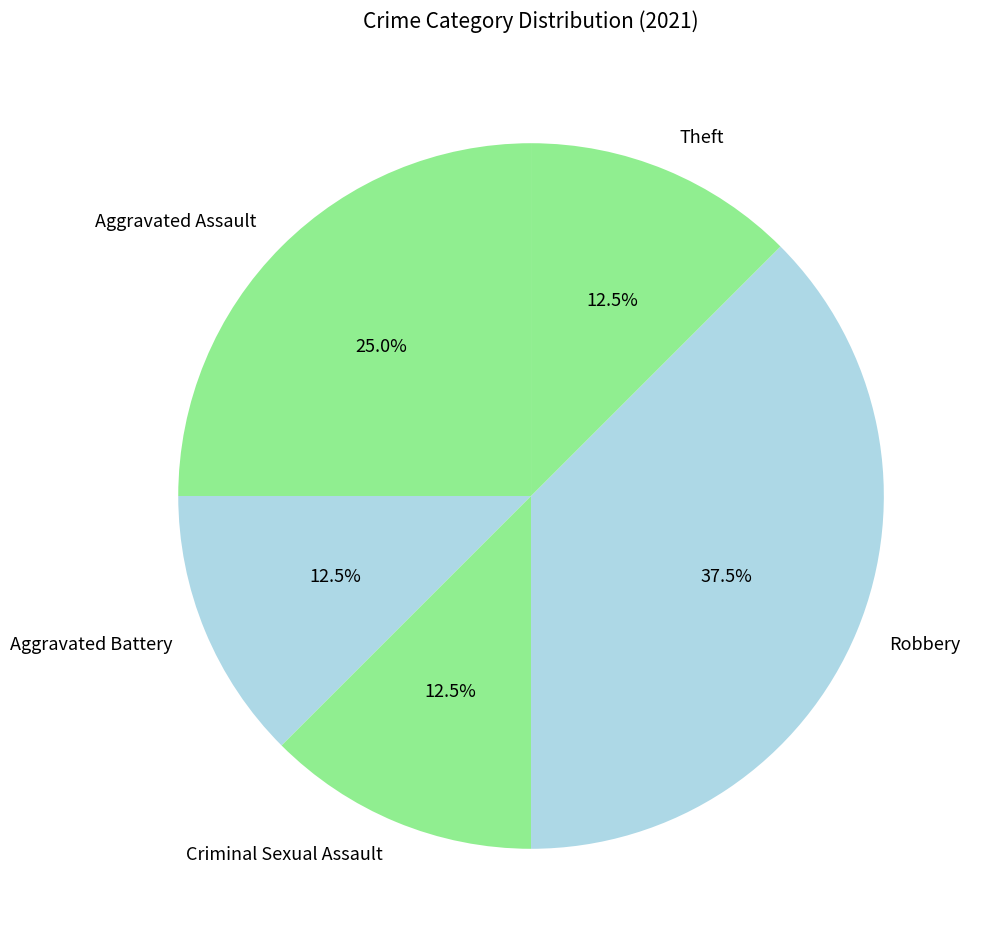

Which slice is the largest?

Robbery